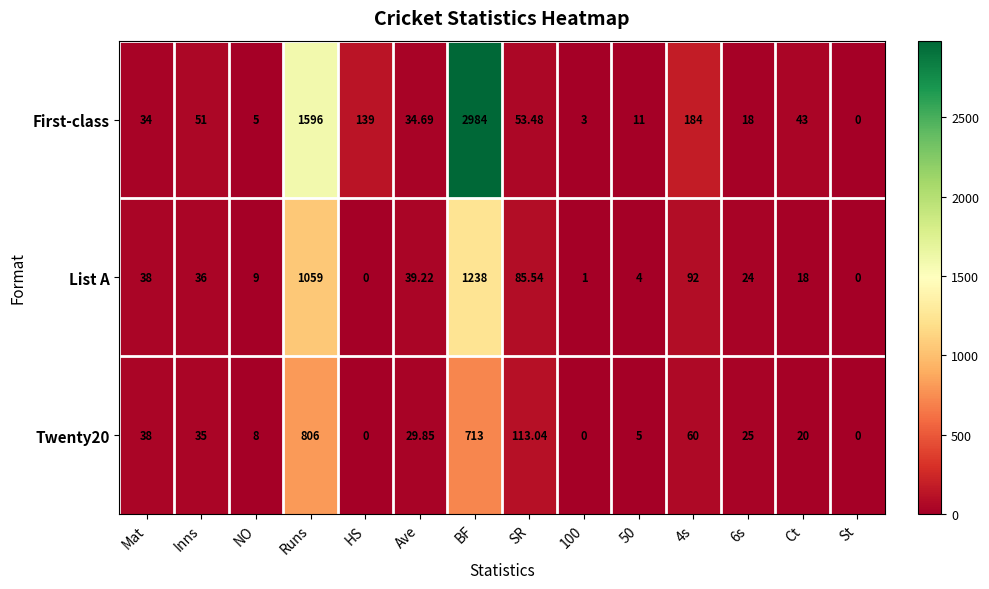

Which label corresponds to the largest value in the chart?

BF